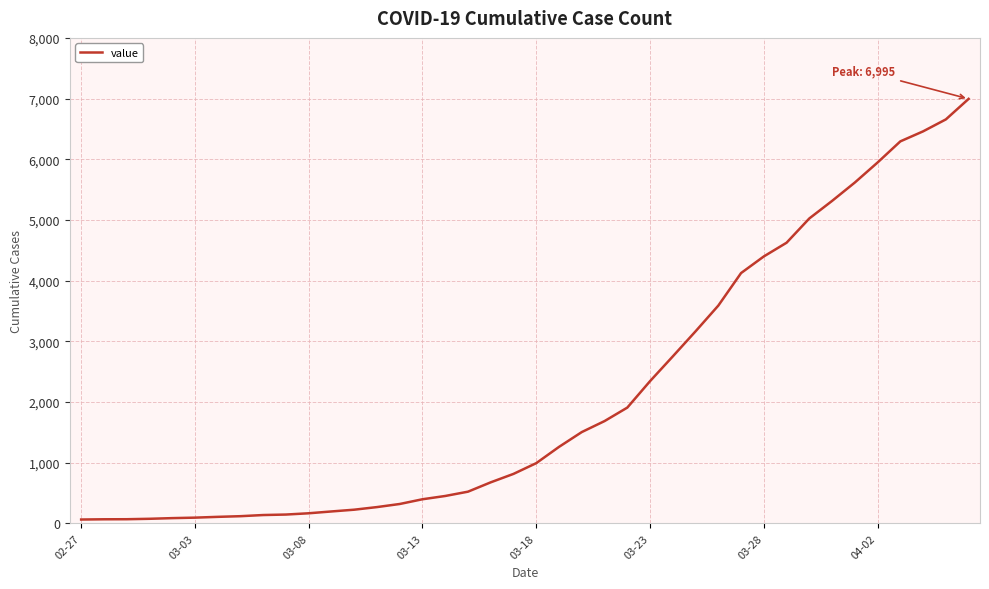

What is the greatest value displayed?

6995